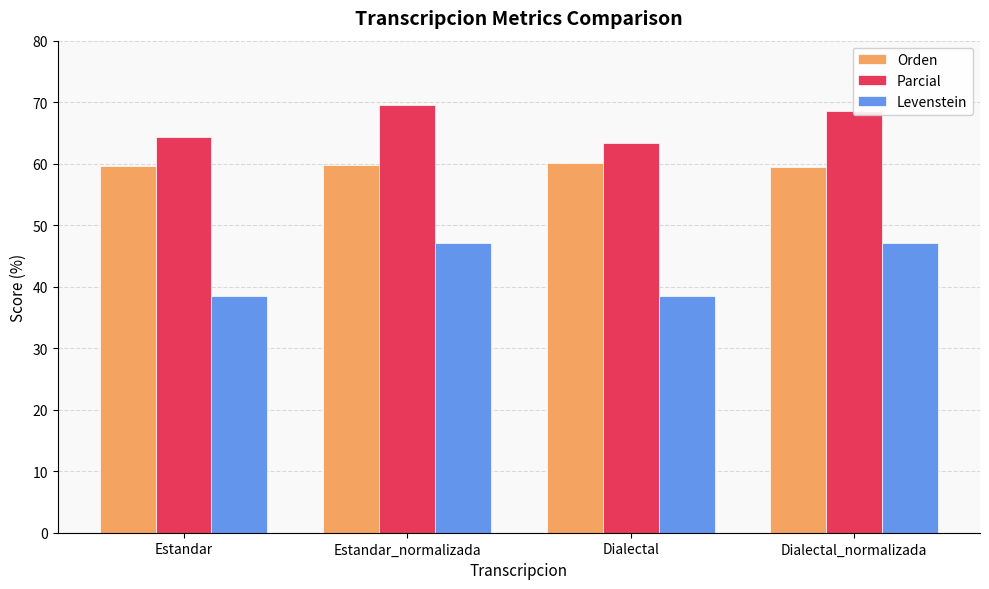

What is the difference between the maximum and minimum values in the Parcial series?

6.2